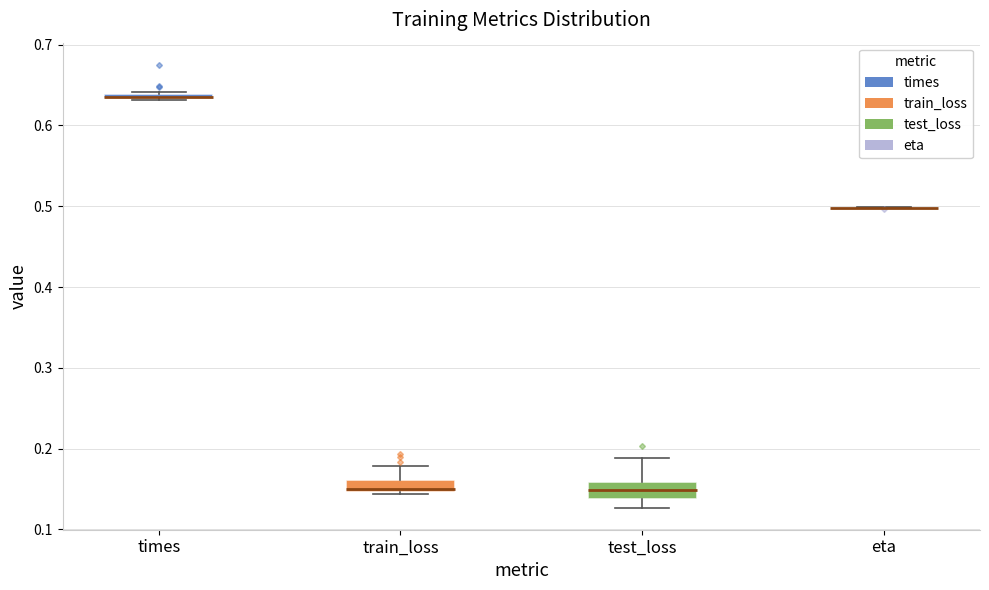

Where is the upper edge of the box for test_loss on the y-axis? The values are not printed on the chart, so give them approximately, as read against the axis.

0.16